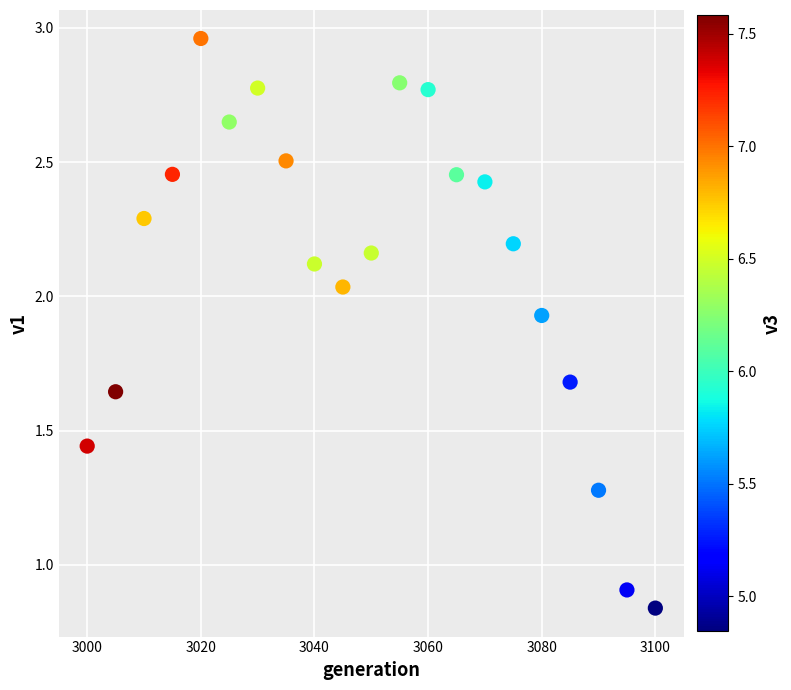

What Y value in the scatter plot is closest to 1?

0.9